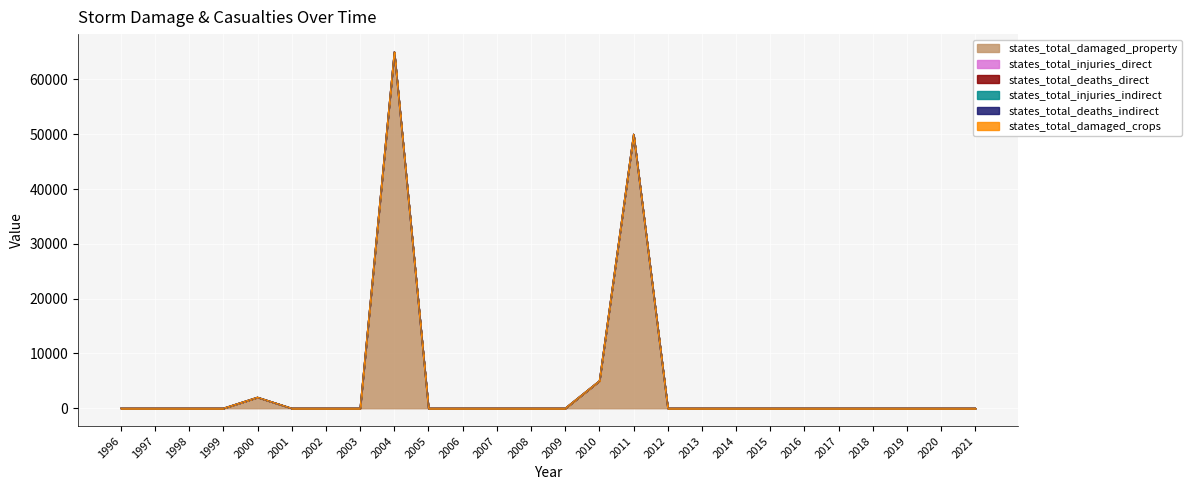

Is it true that states_total_injuries_direct equals 0 at 2012?

True